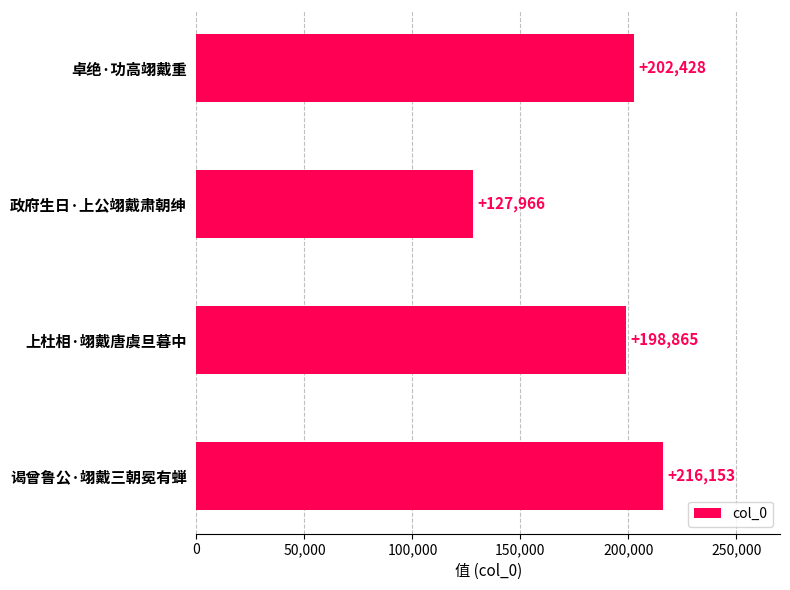

What is the label of the 3rd bar from the bottom?

政府生日·上公翊戴肃朝绅